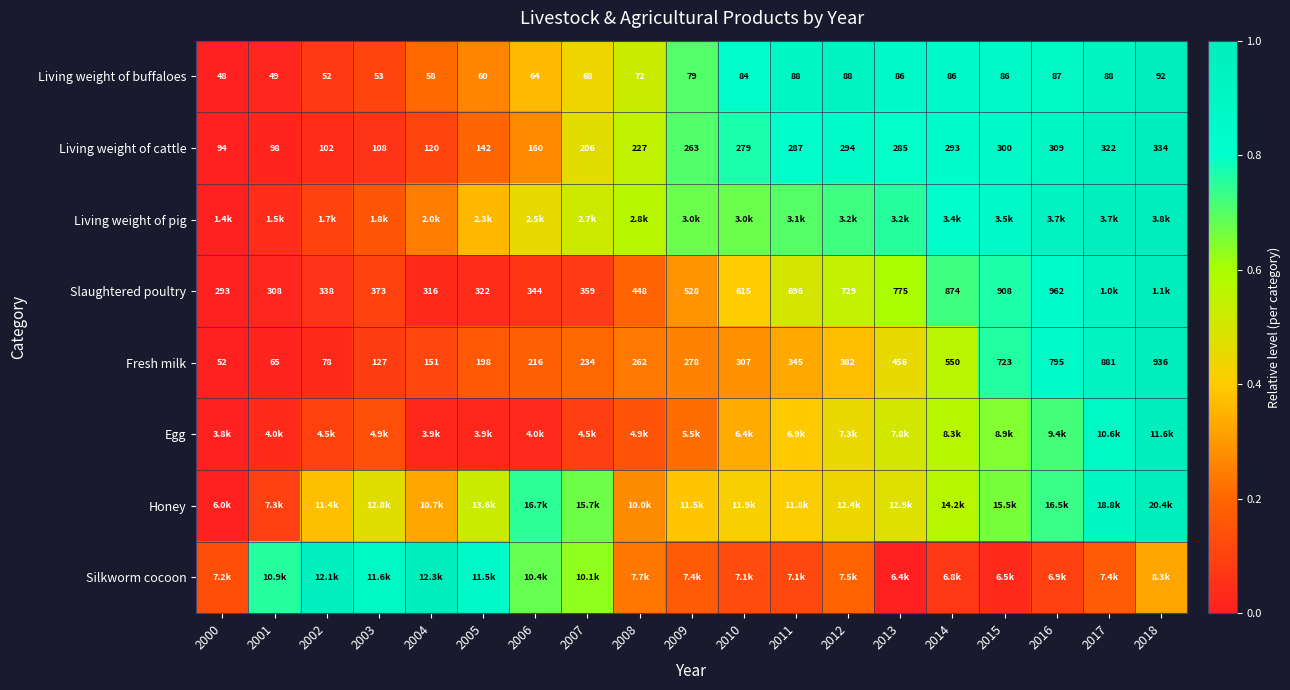

How many data points in Fresh milk are less than 278?

9